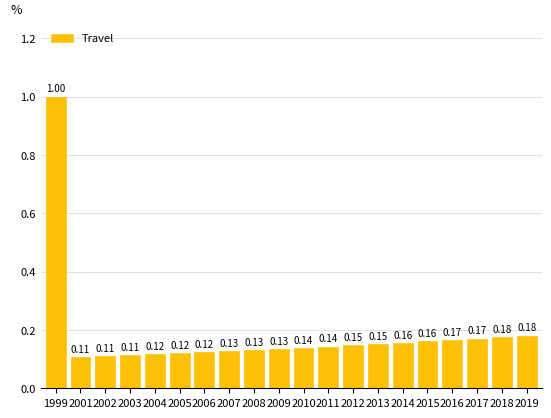

Between 2013 and 1999, which is larger?

1999